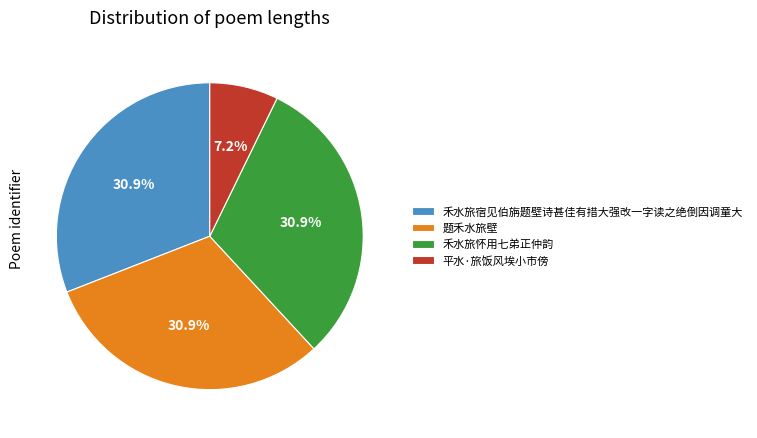

Do 平水·旅饭风埃小市傍 and 禾水旅宿见伯旃题壁诗甚佳有措大强改一字读之绝倒因调童大 together represent more than half of the pie?

No